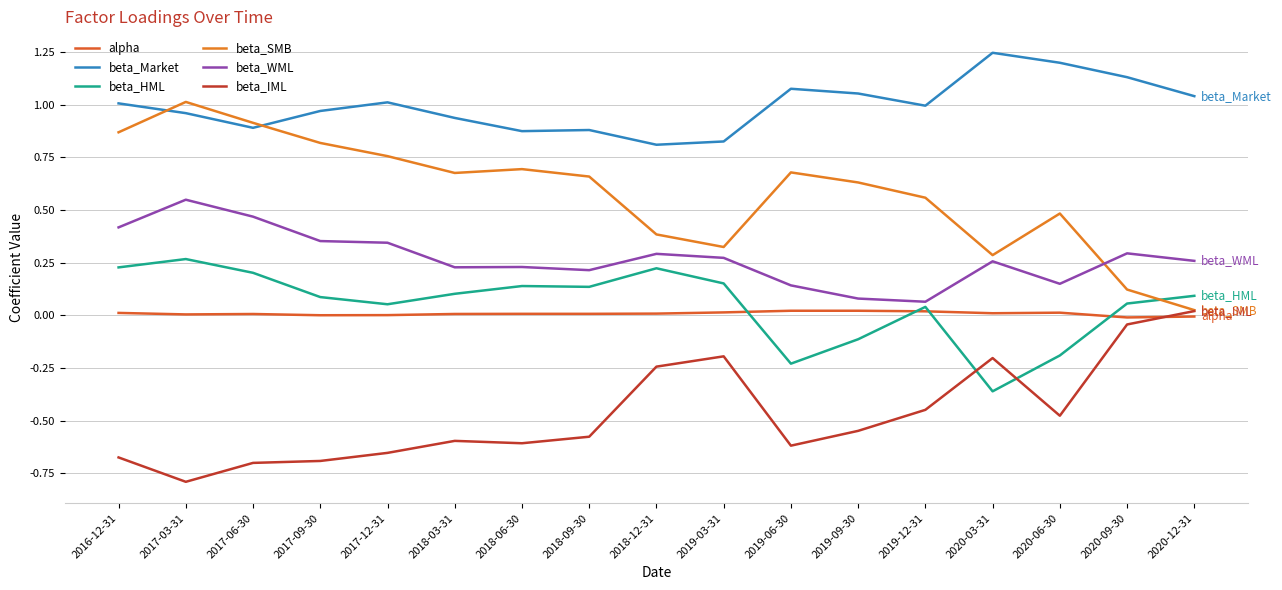

How many lines are shown in the chart?

6